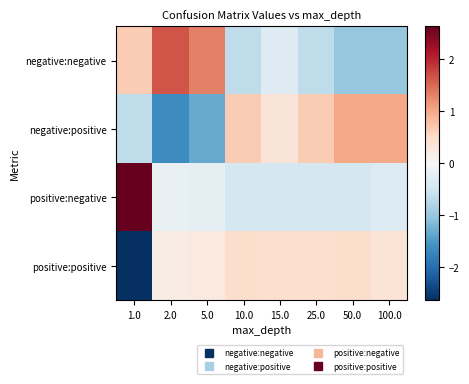

Reading left to right, transcribe all the data shown in this chart.

negative:negative: 1.0=0.7	2.0=1.7	5.0=1.3	10.0=-0.7	15.0=-0.3	25.0=-0.7	50.0=-1.0	100.0=-1.0
negative:positive: 1.0=-0.7	2.0=-1.7	5.0=-1.3	10.0=0.7	15.0=0.3	25.0=0.7	50.0=1.0	100.0=1.0
positive:negative: 1.0=2.6	2.0=-0.2	5.0=-0.3	10.0=-0.5	15.0=-0.4	25.0=-0.4	50.0=-0.5	100.0=-0.4
positive:positive: 1.0=-2.6	2.0=0.2	5.0=0.3	10.0=0.5	15.0=0.4	25.0=0.4	50.0=0.5	100.0=0.4